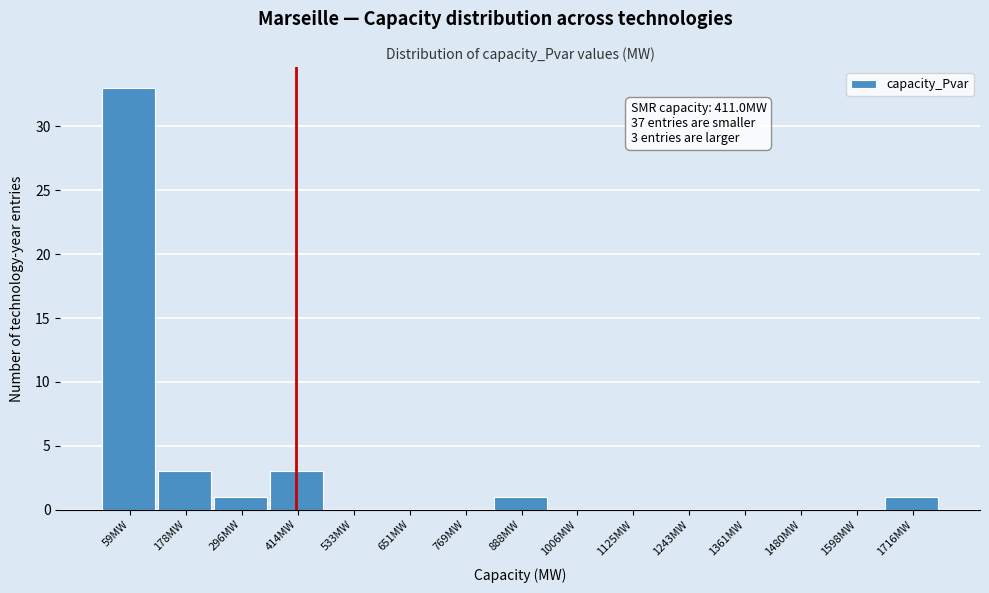

Over which range of the x-axis is the bar tallest?

0 to 120